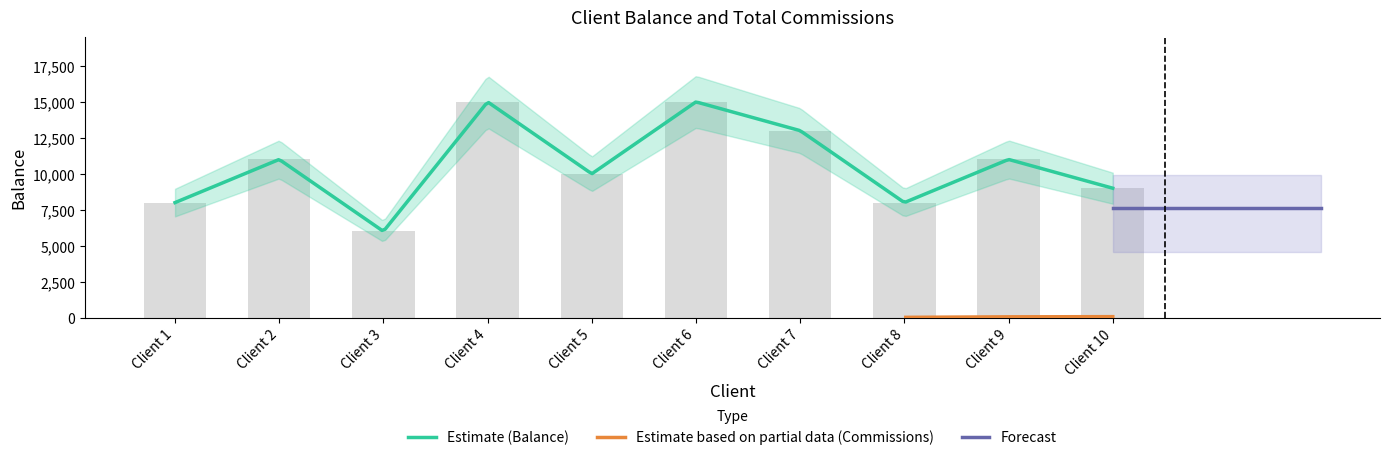

The value at Client 5 is 10000. True or false?

True